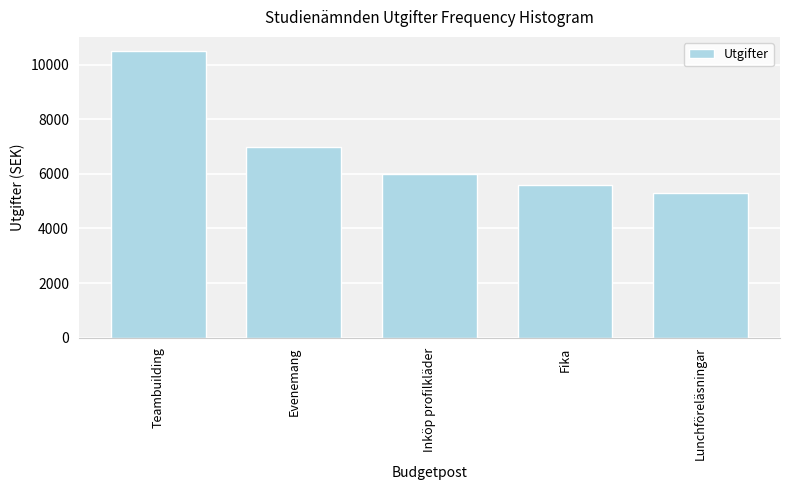

Reading left to right, transcribe all the data shown in this chart.

10500	7000	6000	5600	5300